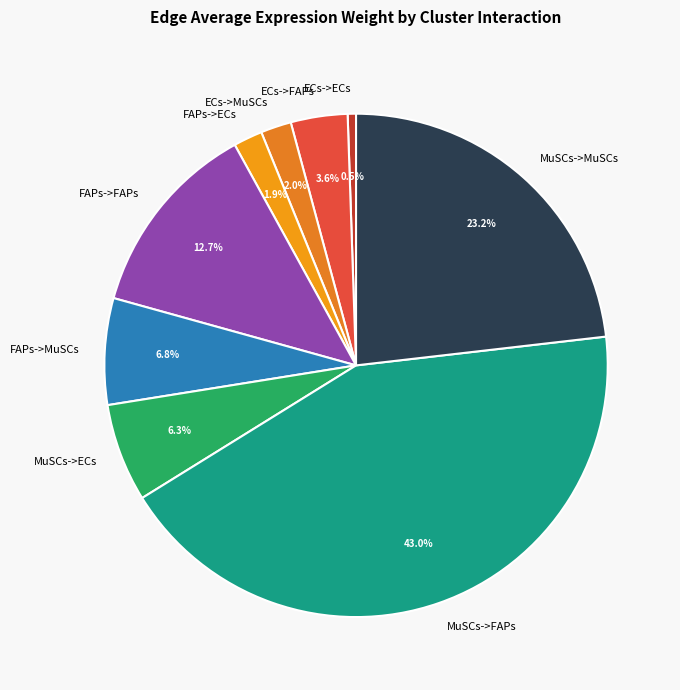

To the nearest percent, what percentage of the pie is MuSCs->FAPs?

43%